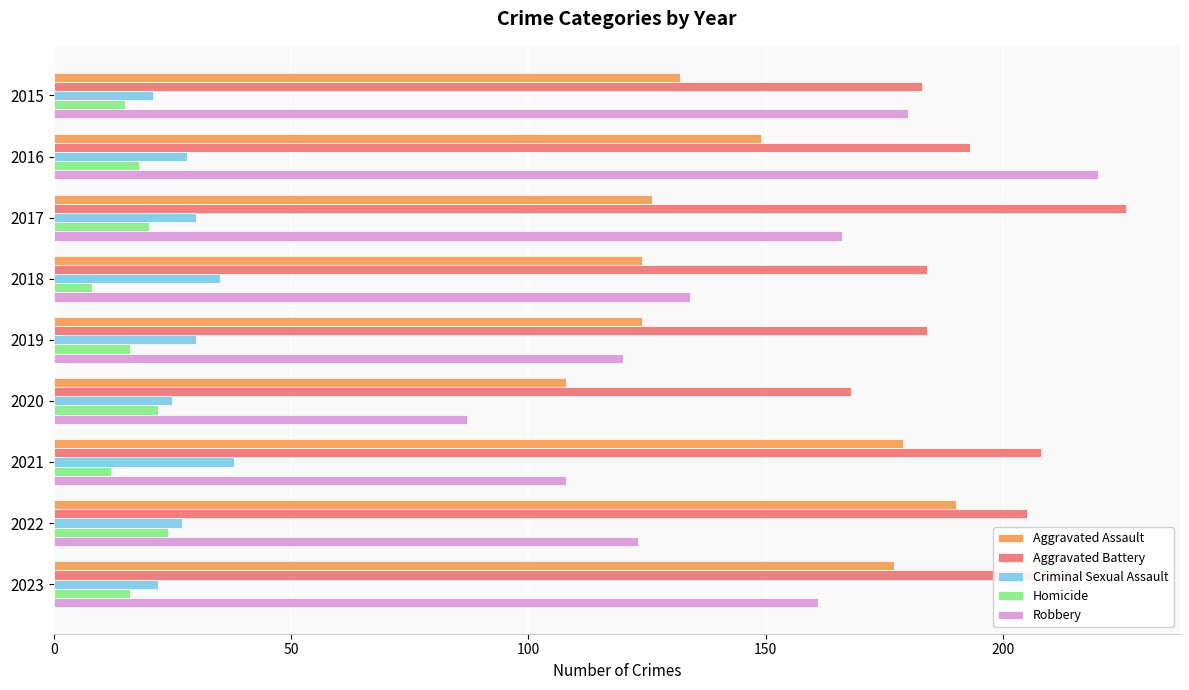

The Criminal Sexual Assault series shows 21 at 2015. True or false?

True